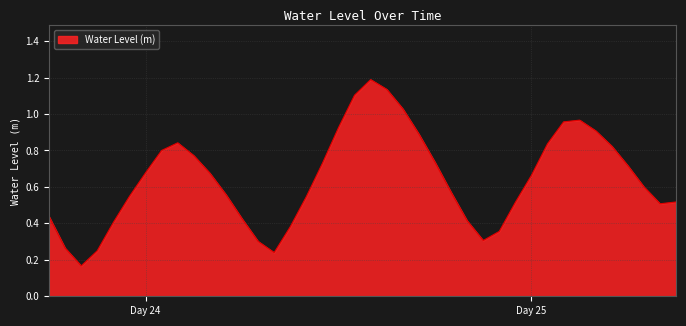

What is the maximum value shown in the chart?

1.2